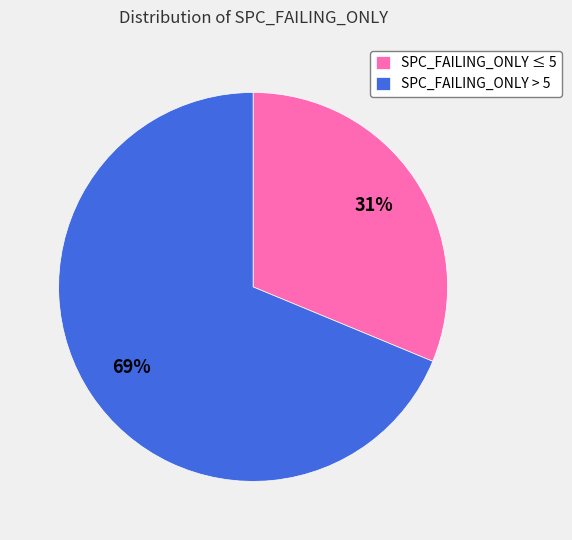

Is the sum of SPC_FAILING_ONLY ≤ 5 and SPC_FAILING_ONLY > 5 greater than half?

Yes